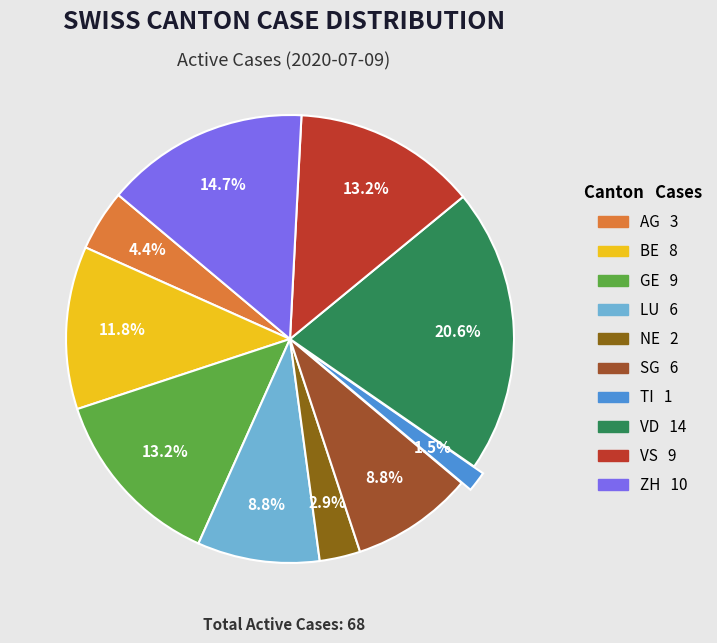

Does LU account for over 50% of the chart?

No